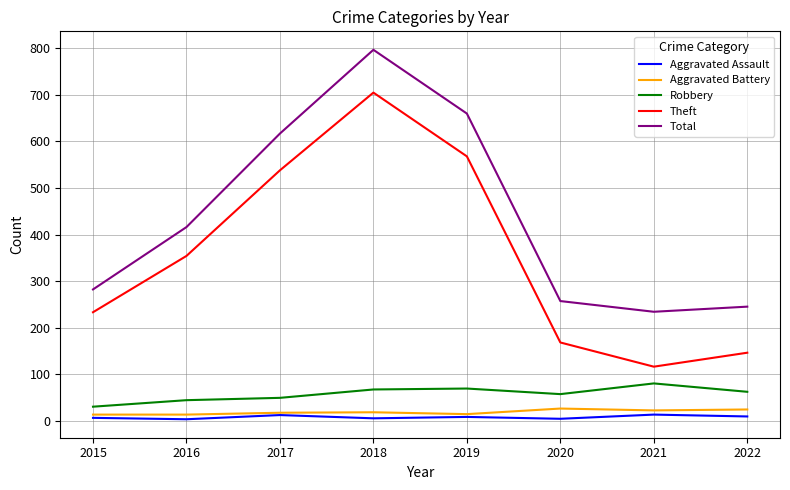

What is the maximum value shown in the chart?

797